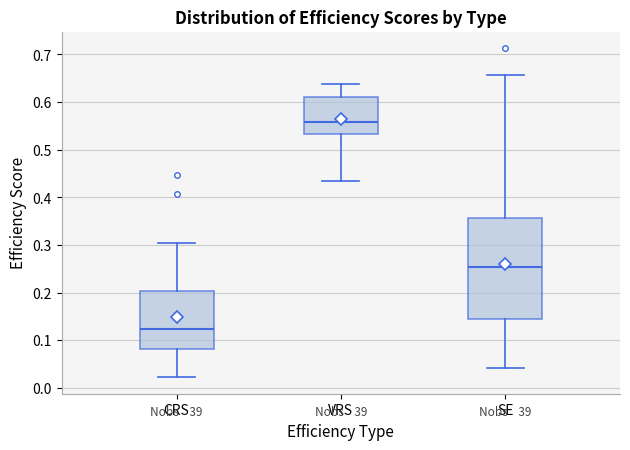

Where is the lower edge of the box for CRS on the y-axis? The values are not printed on the chart, so give them approximately, as read against the axis.

0.08